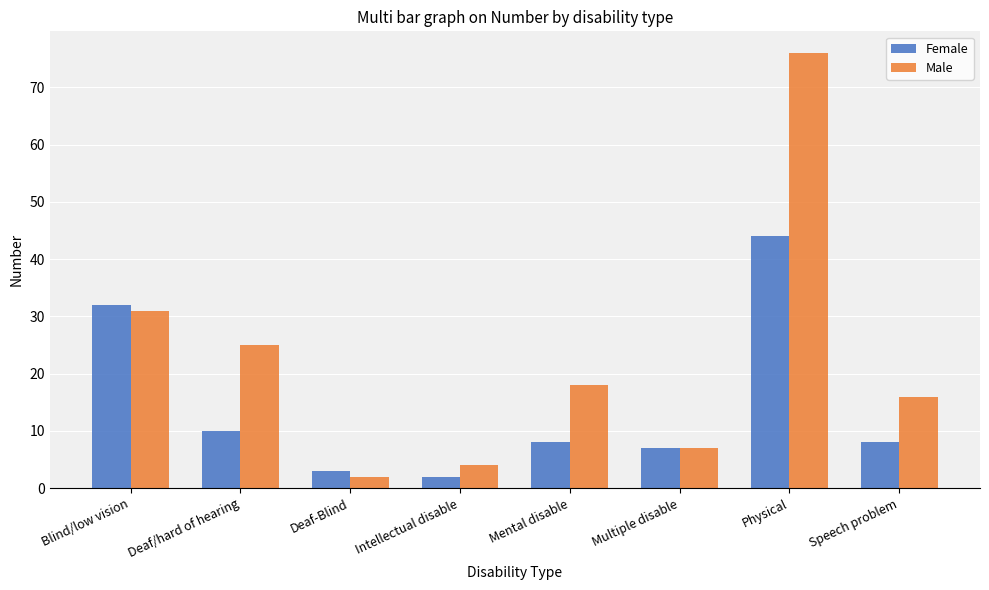

At Physical, list the series in order from smallest to largest.

Female, Male